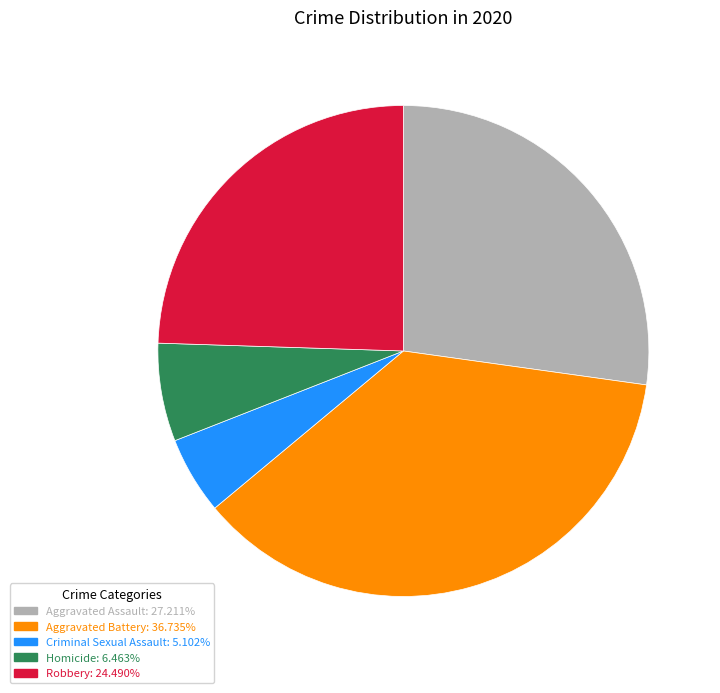

Rank the categories by value from lowest to highest.

Criminal Sexual Assault, Homicide, Robbery, Aggravated Assault, Aggravated Battery